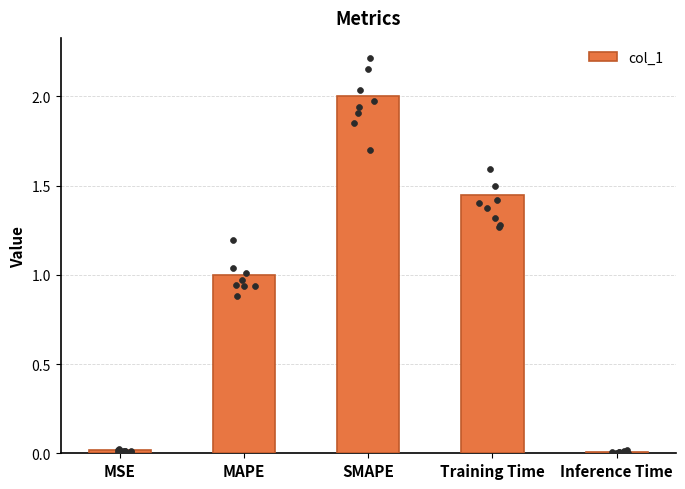

Between MAPE and Inference Time, which is larger?

MAPE